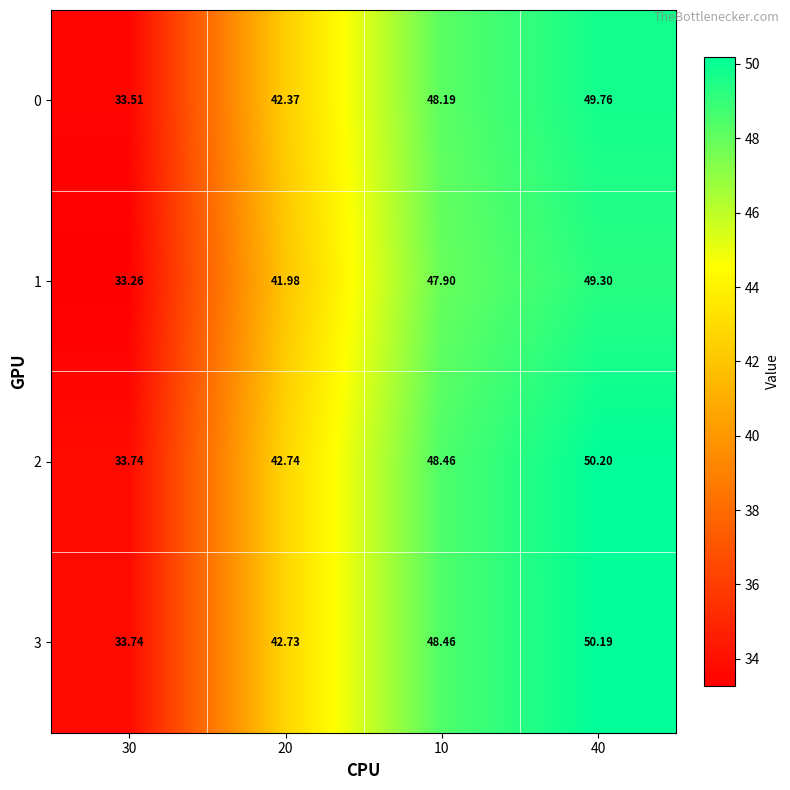

Count the number of data series in this chart.

4